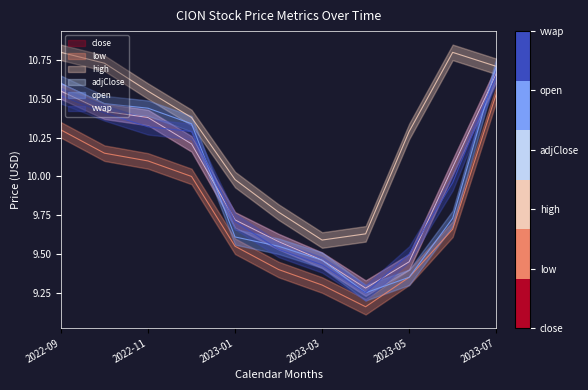

At which category does close reach its first local valley?

7